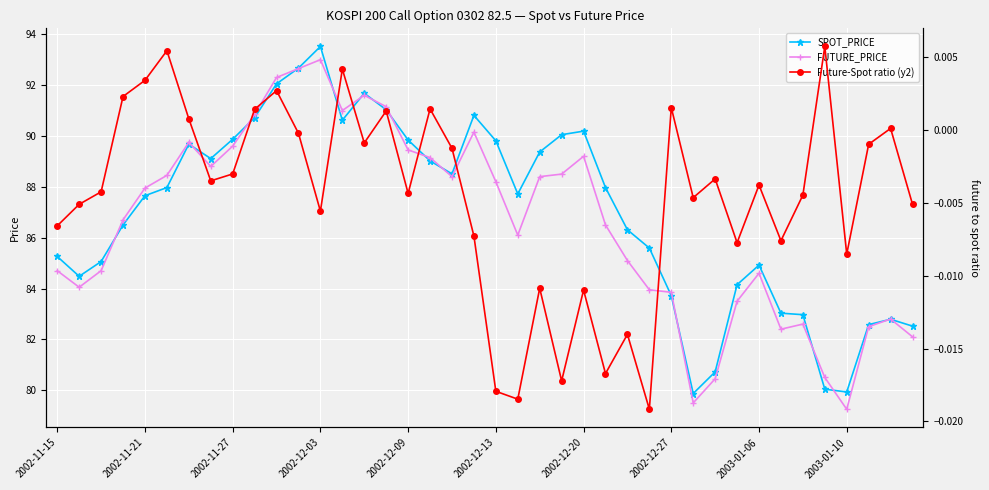

At which label does FUTURE_PRICE reach its peak?

2002-12-03